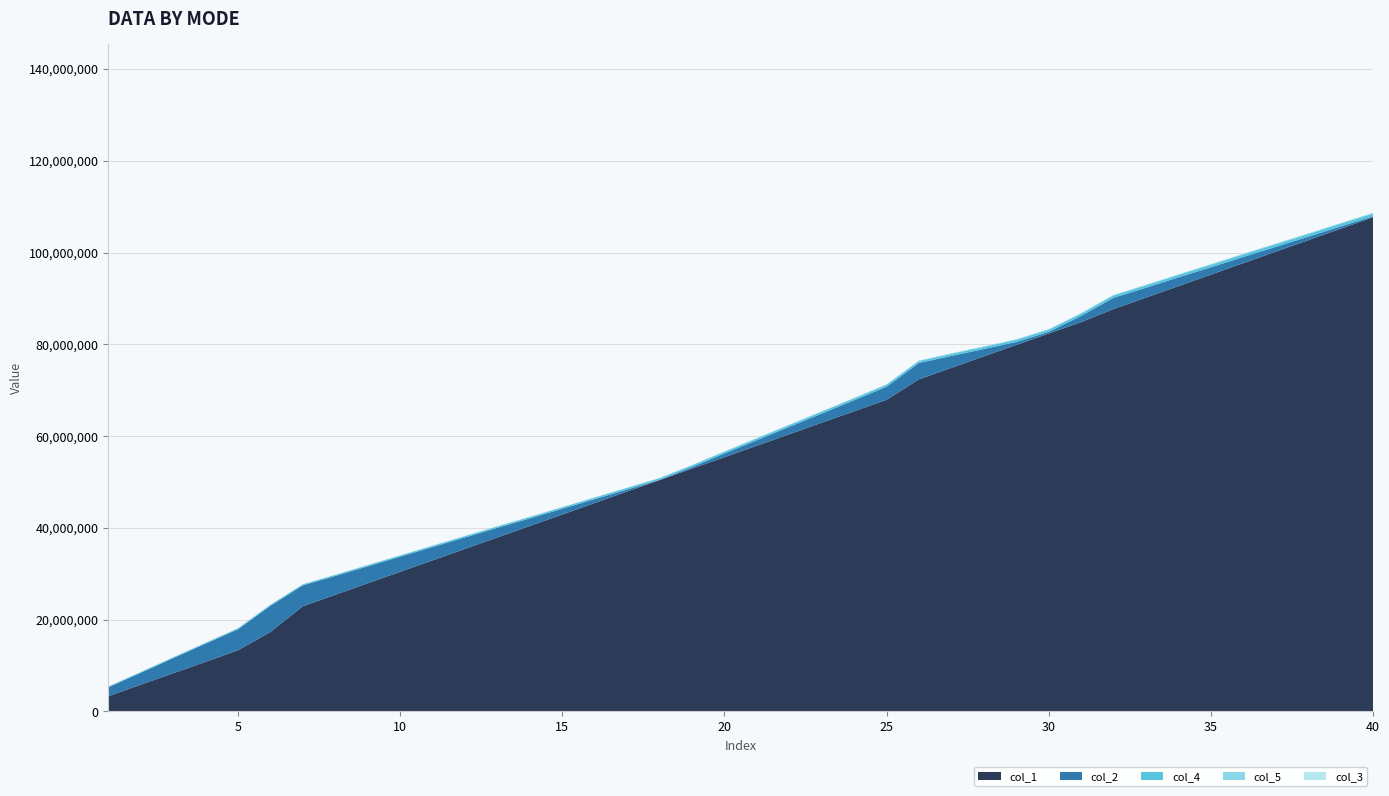

What is the highest value of the col_1 series?

107680000.0